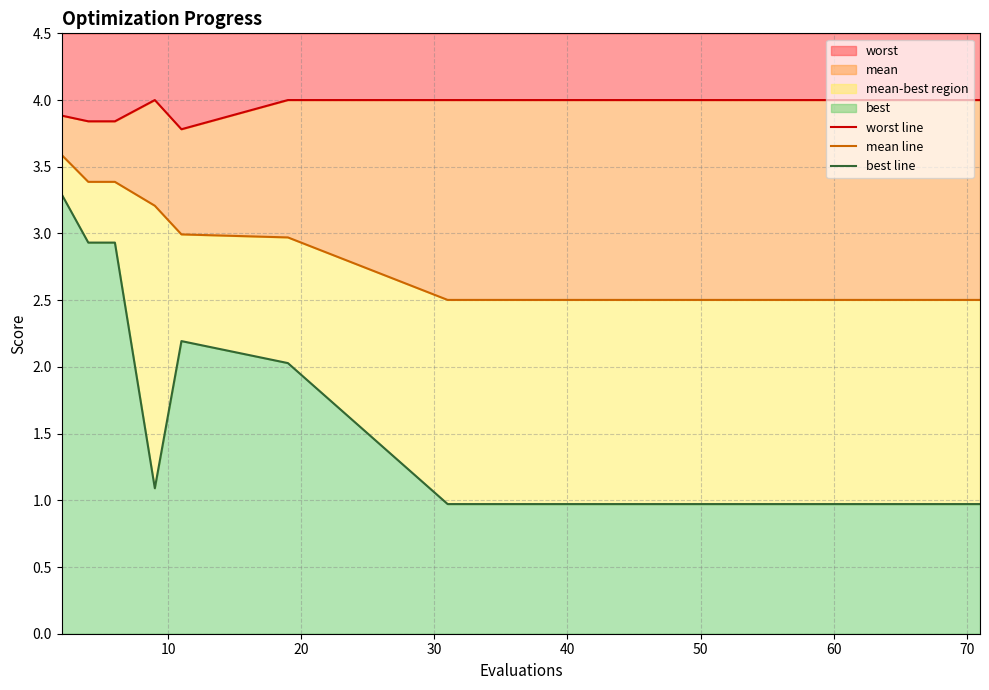

True or false: worst line and mean line cross at least once.

False